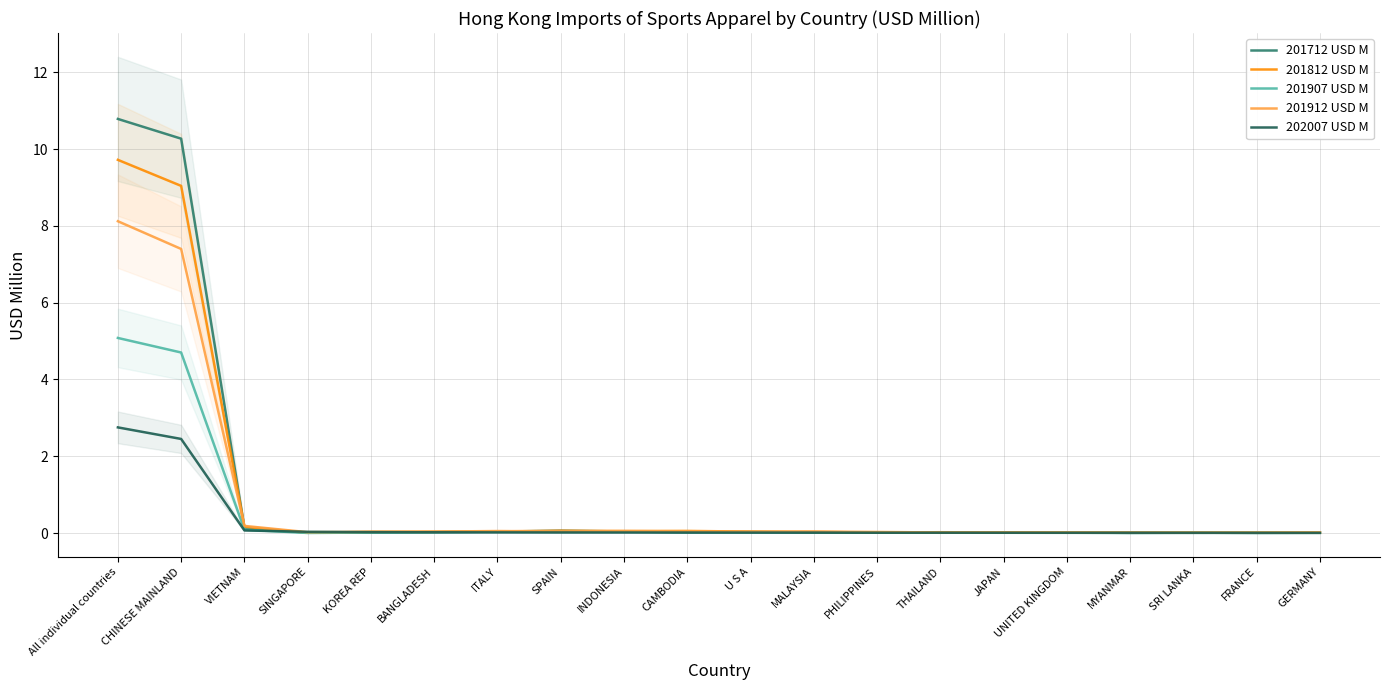

Which series ends up on top after the final intersection of 202007 USD M and 201812 USD M?

201812 USD M